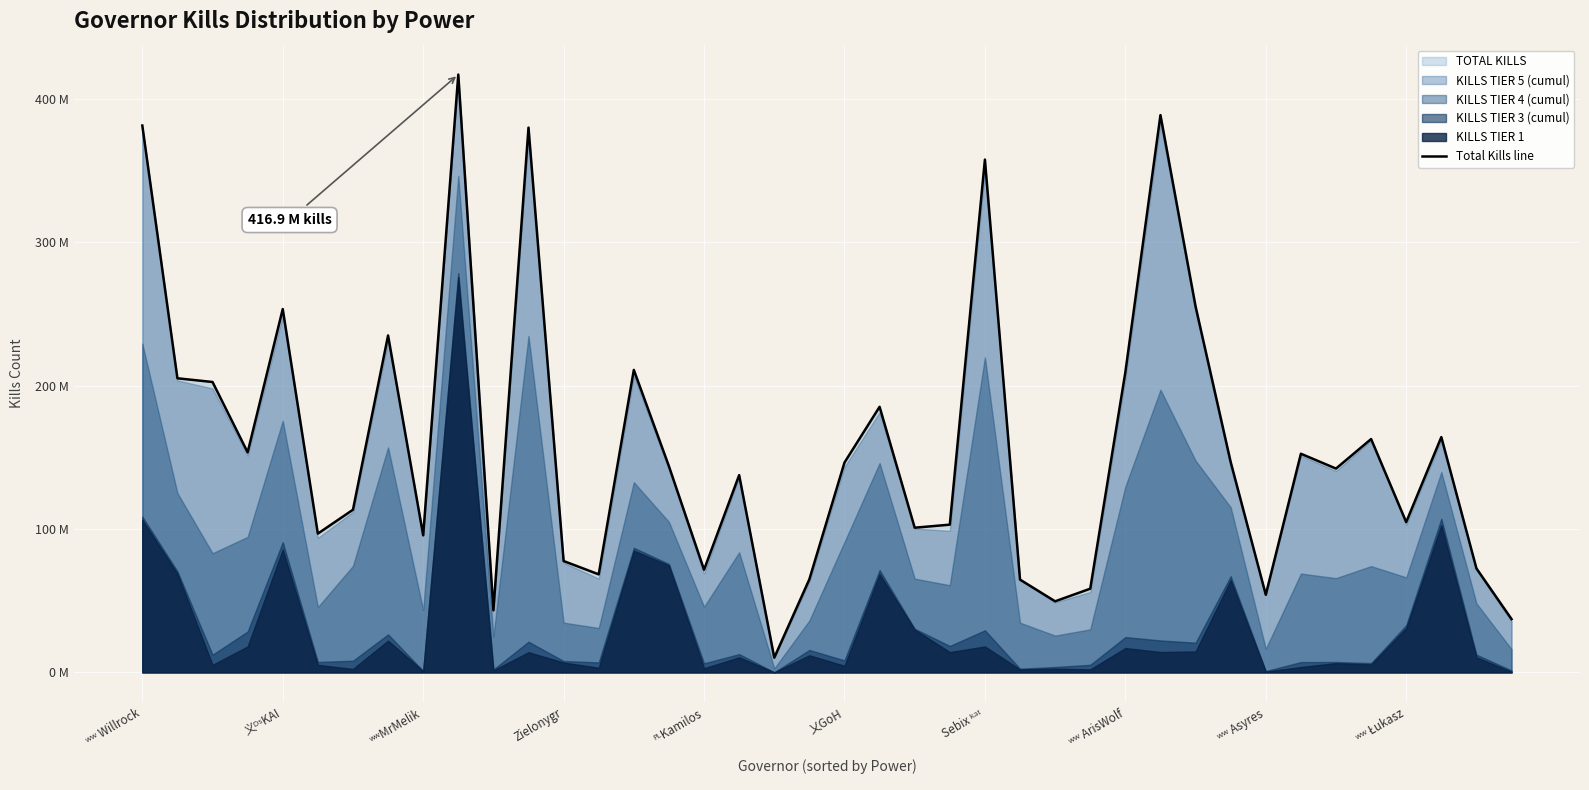

How many interior local valleys (lower than both neighbors) does the data have?

12